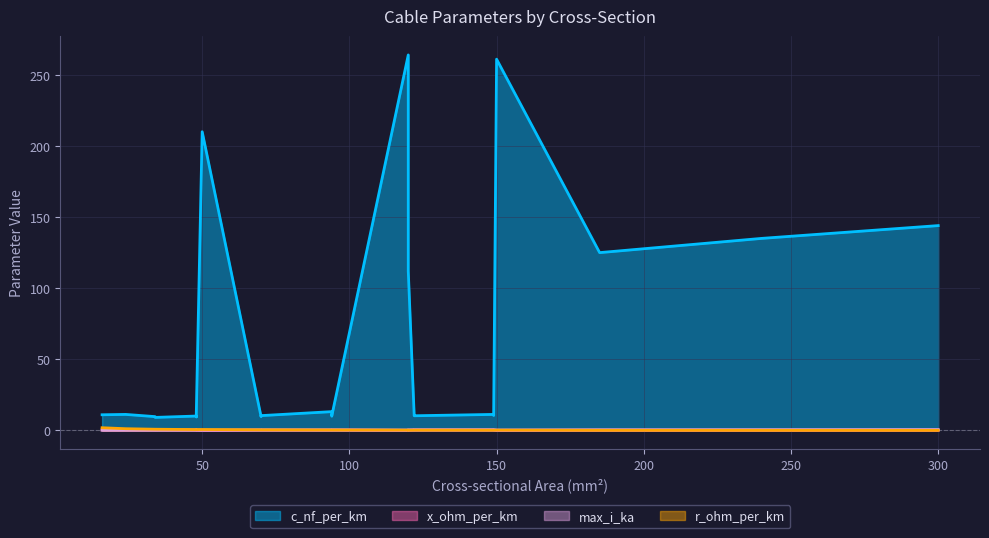

What are all the series names shown in the legend?

c_nf_per_km, x_ohm_per_km, max_i_ka, r_ohm_per_km